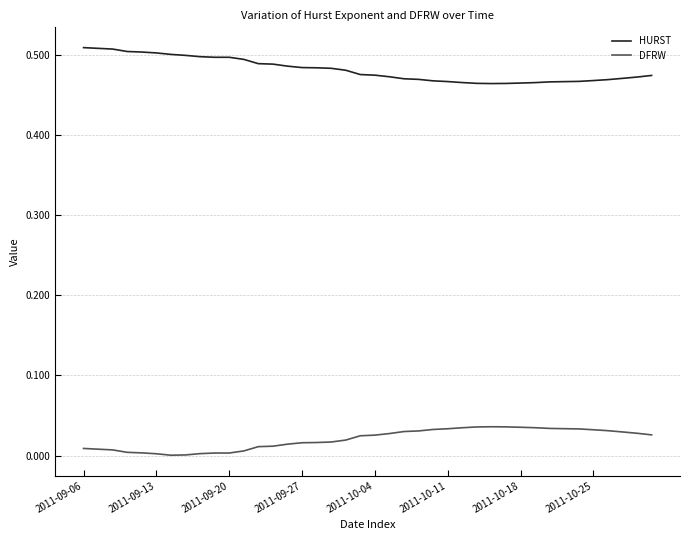

Which series has the largest total across all categories?

HURST